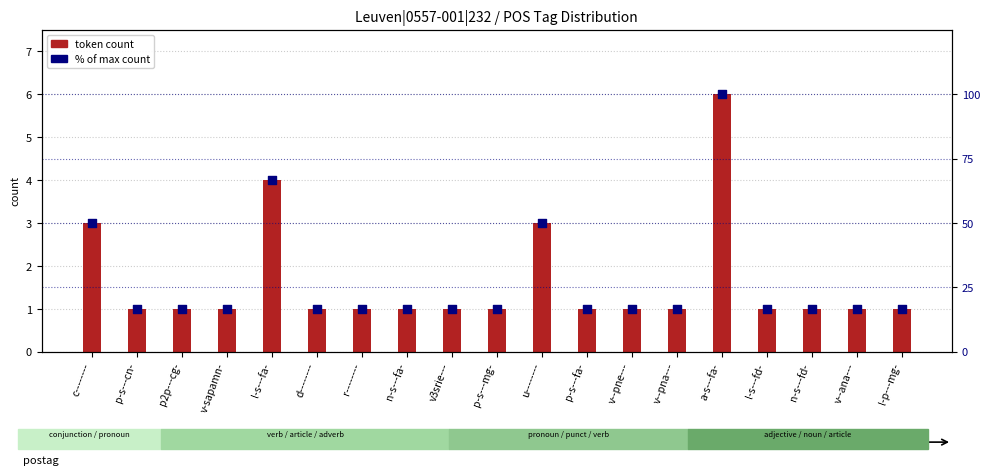

What is the total value across all series at v--ana---?

17.7